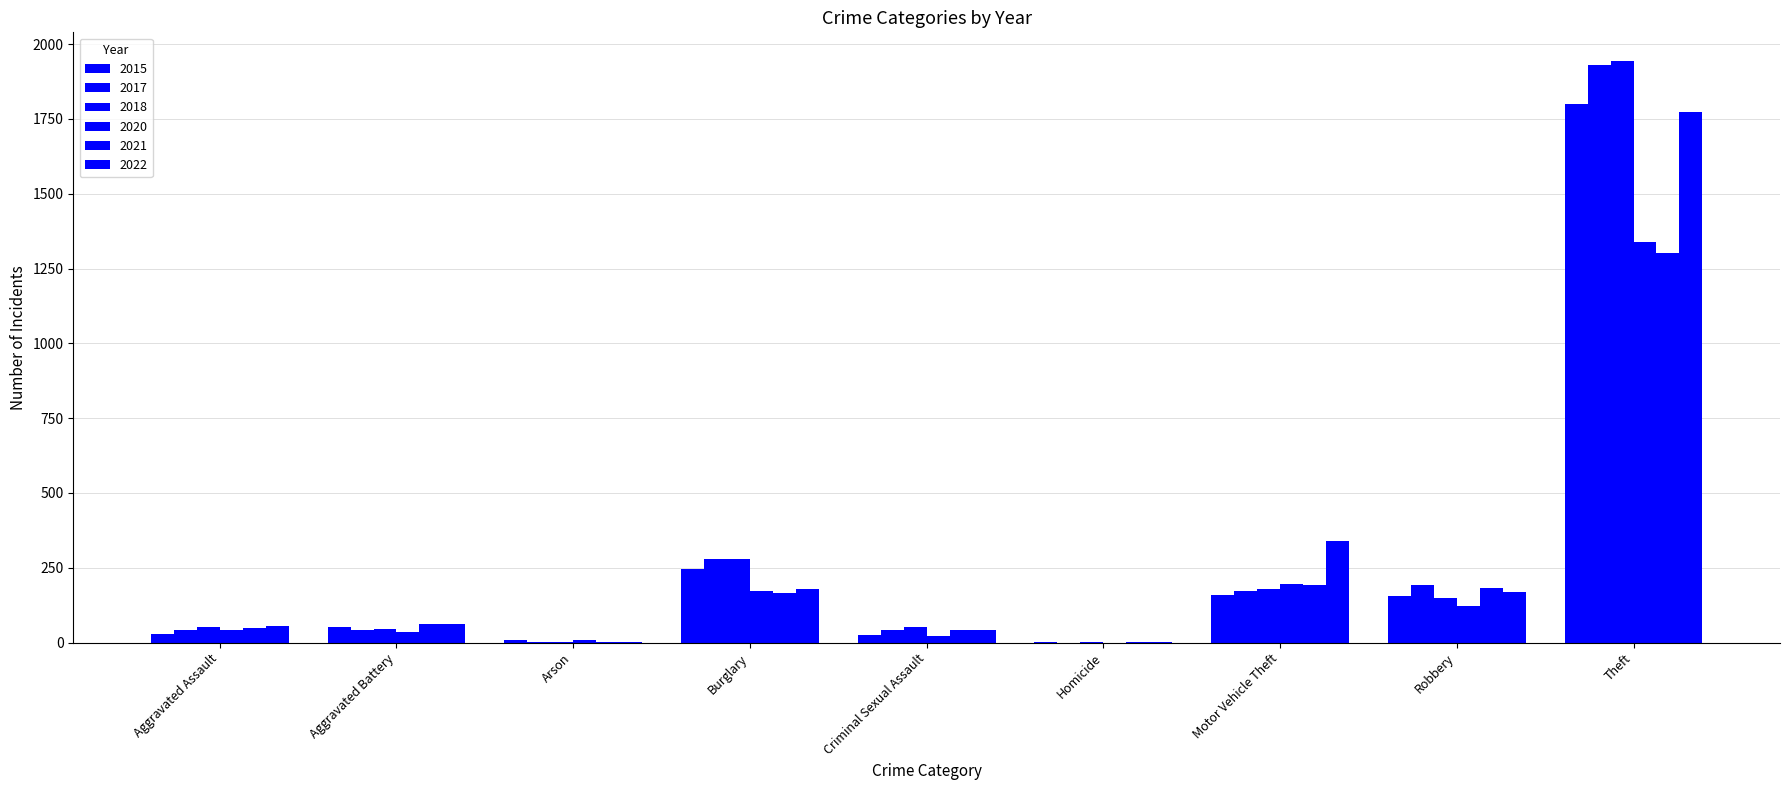

At which category is the sum across all series the highest?

Theft